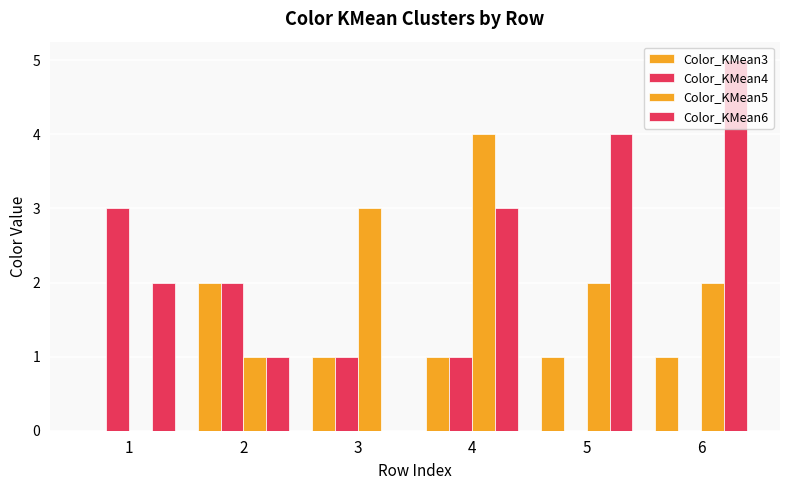

At which label is Color_KMean6 closest to 2?

1